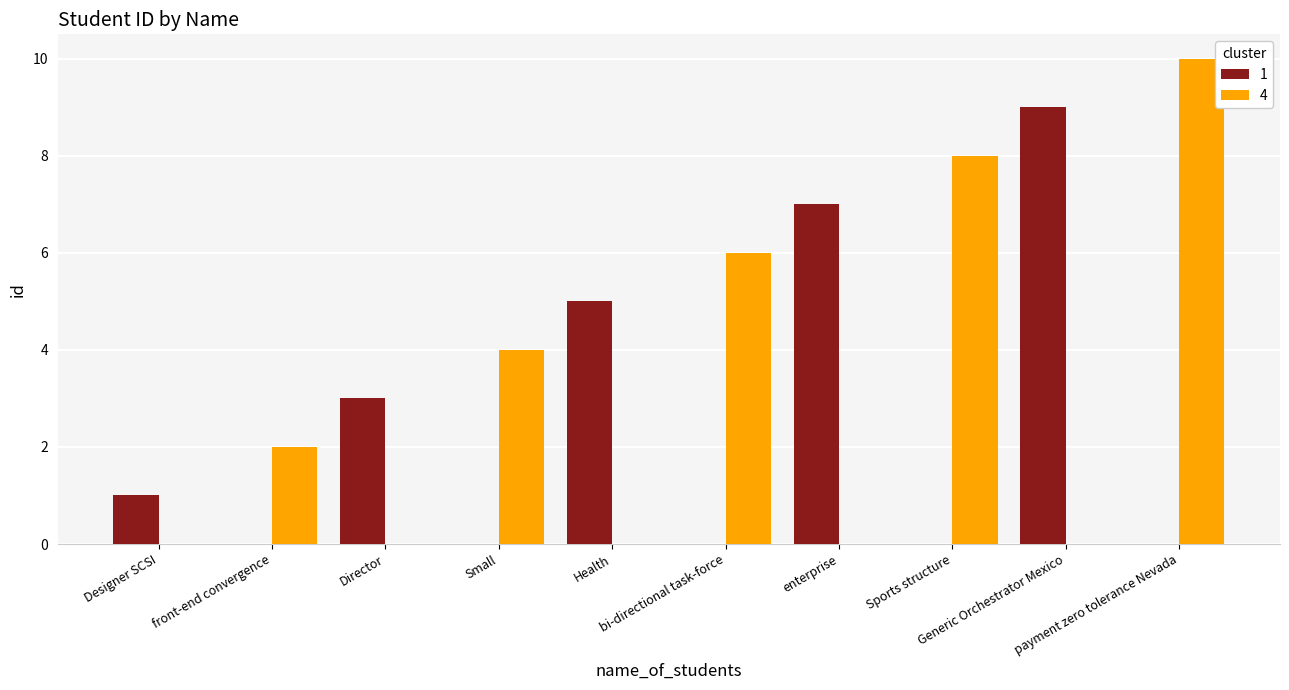

Which series has the largest total across all categories?

4